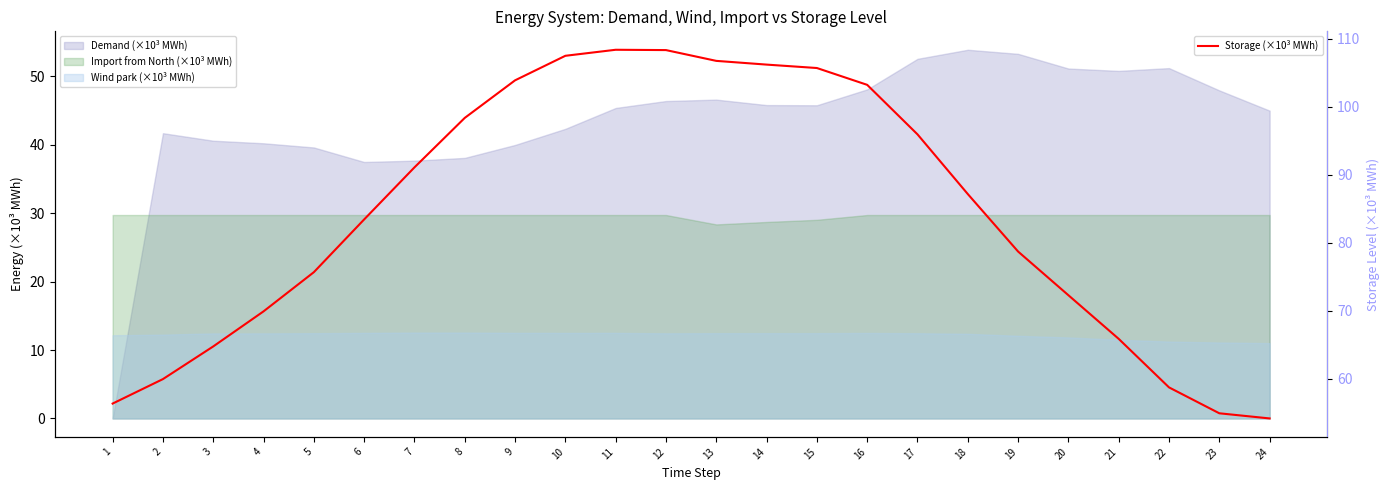

At which category does the chart reach its peak across all series?

11